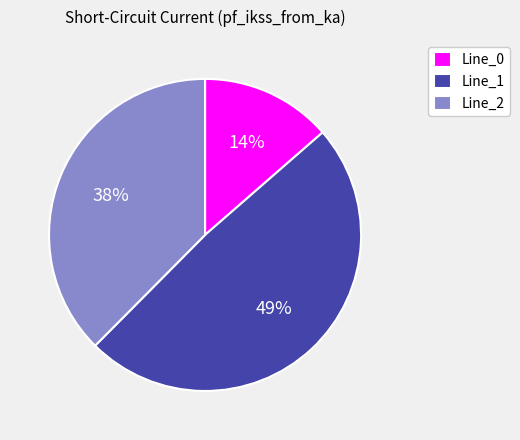

How many segments does this pie chart have?

3